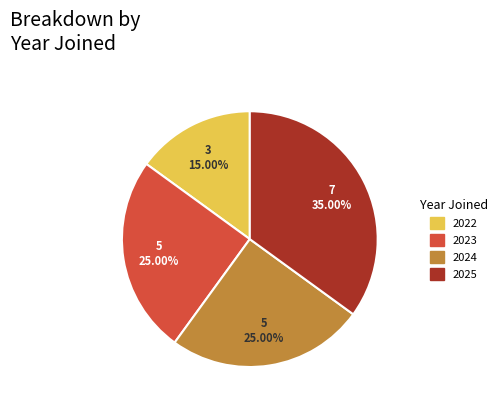

Is it true that 2025 is 18% of the pie?

False